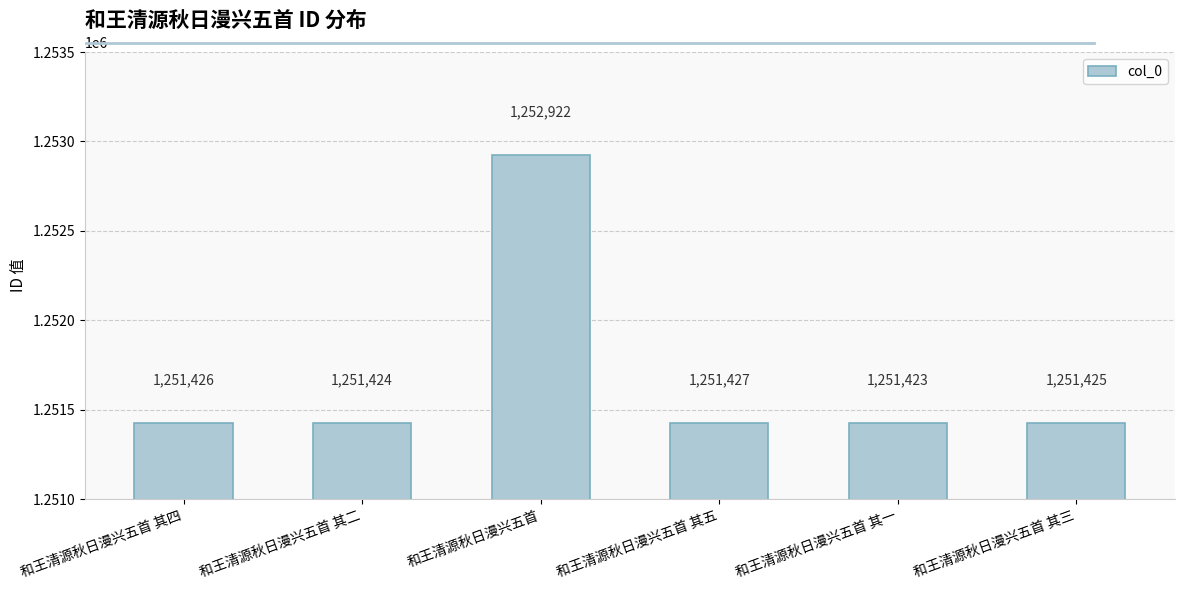

How many values are below 1251426?

3